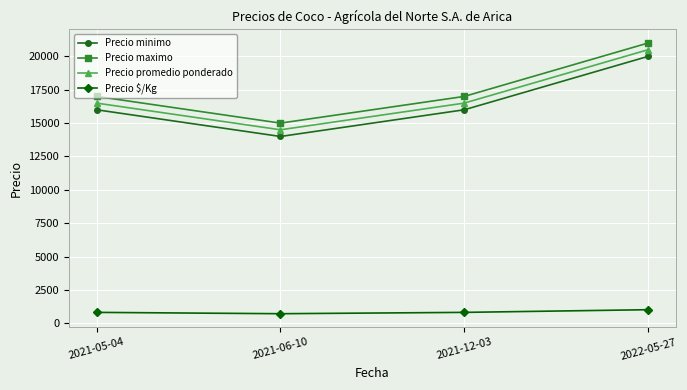

What is the label of the 3rd point from the right?

2021-06-10